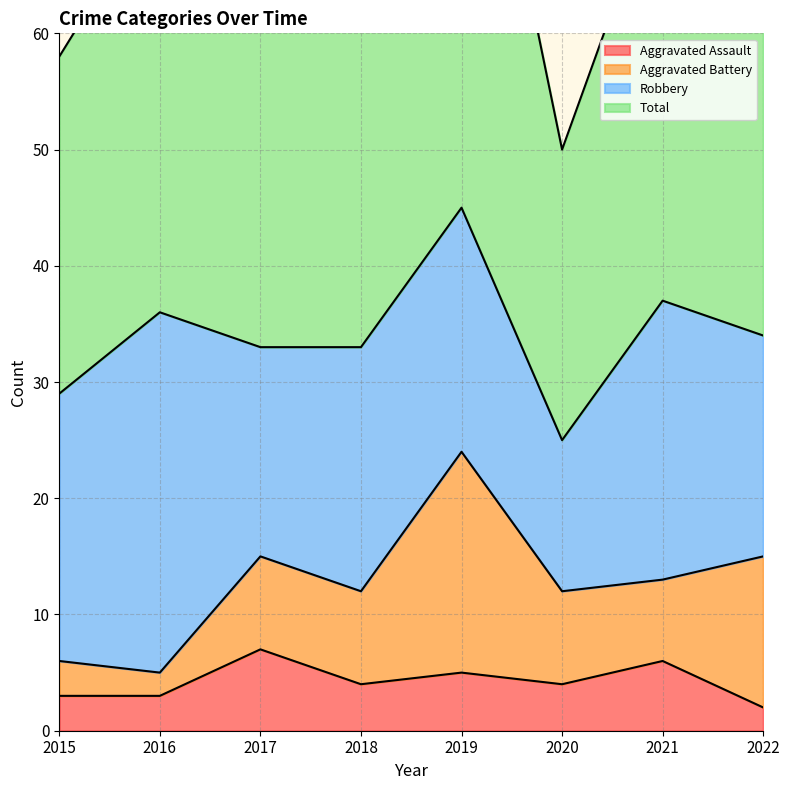

What is the lowest value of the Aggravated Assault series?

2